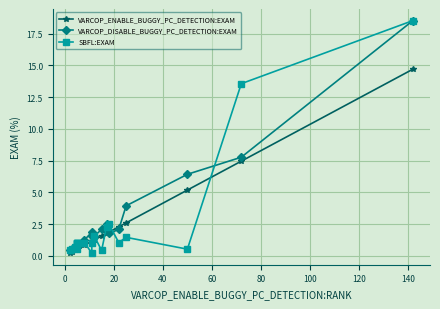

What is the maximum value shown in the chart?

18.5